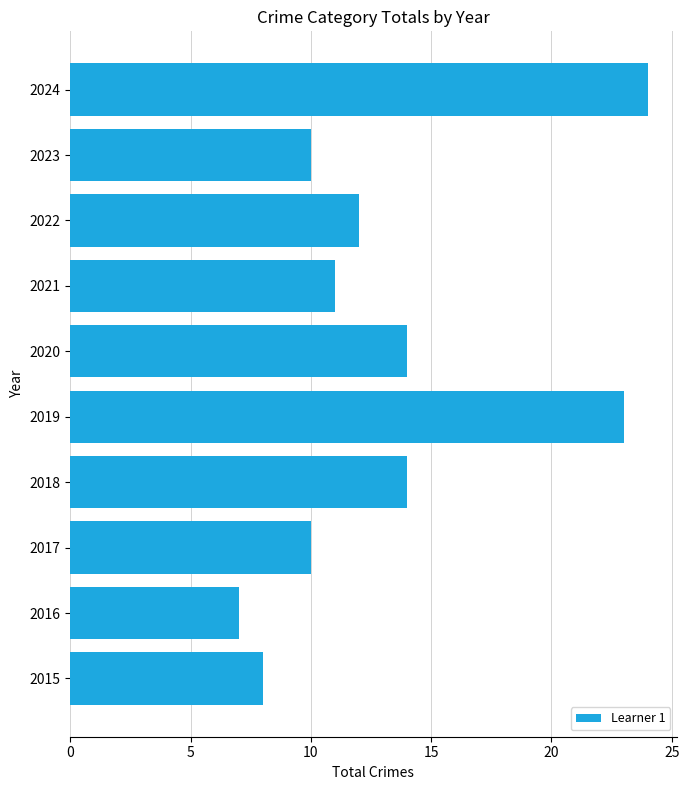

Reading bottom to top, transcribe all the data shown in this chart.

8	7	10	14	23	14	11	12	10	24